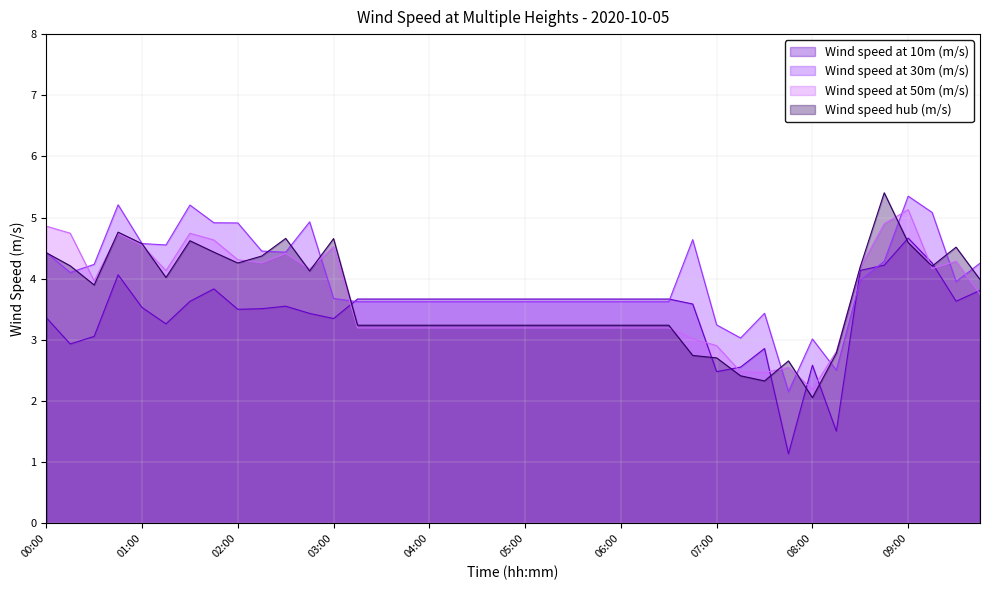

At 07:15, list the series in order from smallest to largest.

Wind speed hub (m/s), Wind speed at 50m (m/s), Wind speed at 10m (m/s), Wind speed at 30m (m/s)